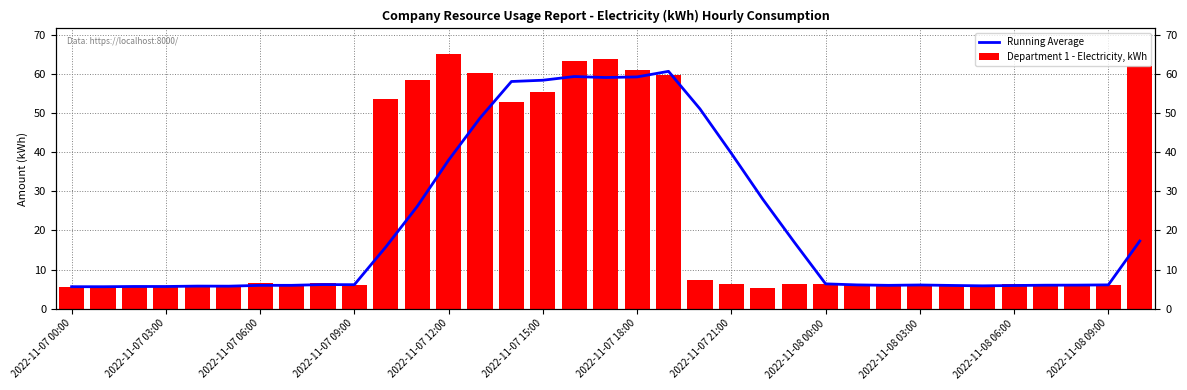

Reading right to left, list all the values displayed in this chart.

Running Average: 17.3	6.1	6.0	6.0	5.9	5.8	5.9	6.0	5.9	6.1	6.3	17.0	28.0	39.7	51.1	60.7	59.3	59.1	59.4	58.4	58.1	48.8	38.0	26.1	15.8	6.1	6.1	6.0	5.9	5.7	5.8	5.7	5.7	5.6	5.6
Department 1 - Electricity, kWh: 62.0	6.1	5.8	6.1	6.4	5.9	5.8	5.7	5.7	6.0	6.4	6.3	5.2	6.3	7.3	59.9	61.2	63.9	63.3	55.3	52.8	60.4	65.2	58.5	53.7	6.0	6.6	5.8	6.6	5.5	6.2	5.6	5.8	5.6	5.6